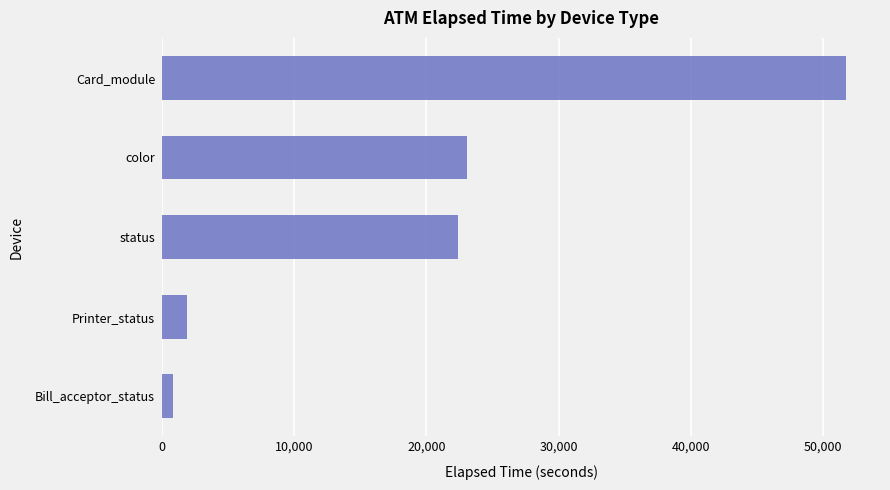

At which label is the value closest to 26276?

color